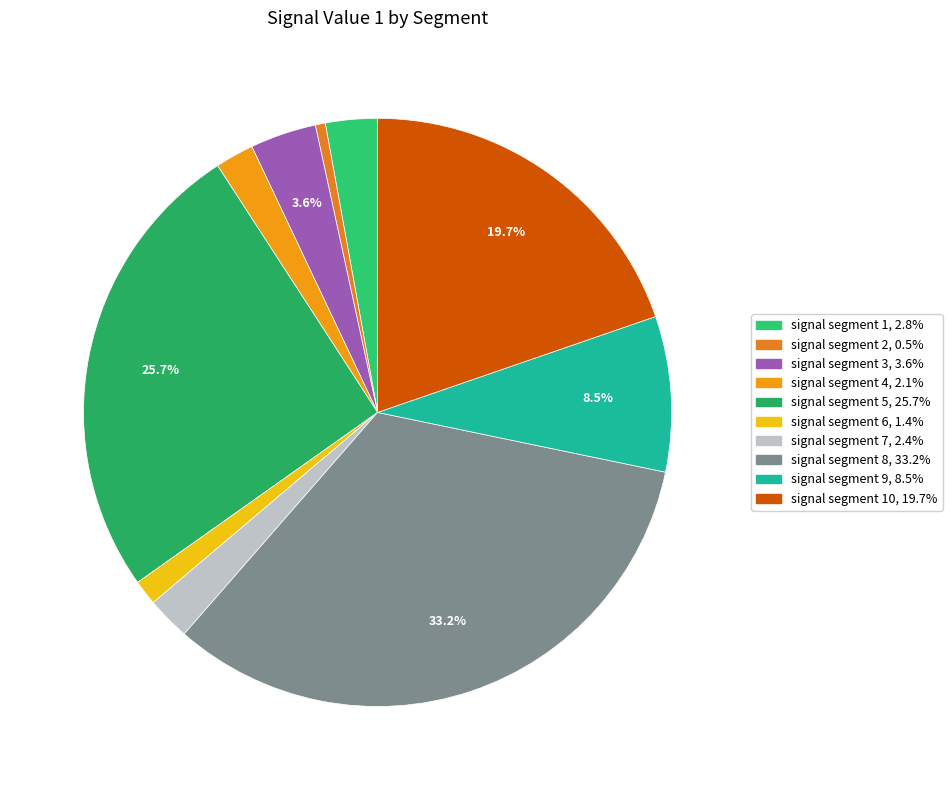

How many segments does this pie chart have?

10